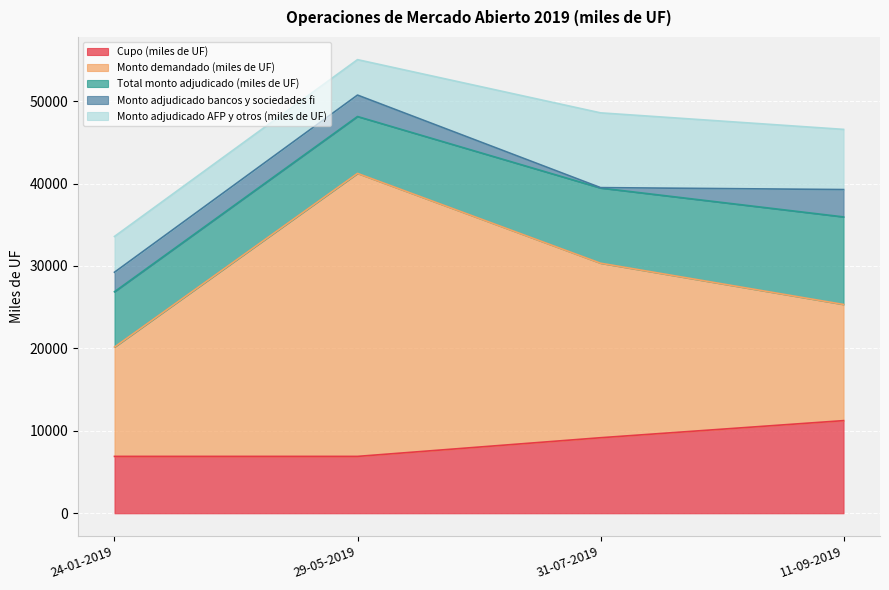

What is the difference between the second highest and second lowest values in the Cupo (miles de UF) series?

2265.5